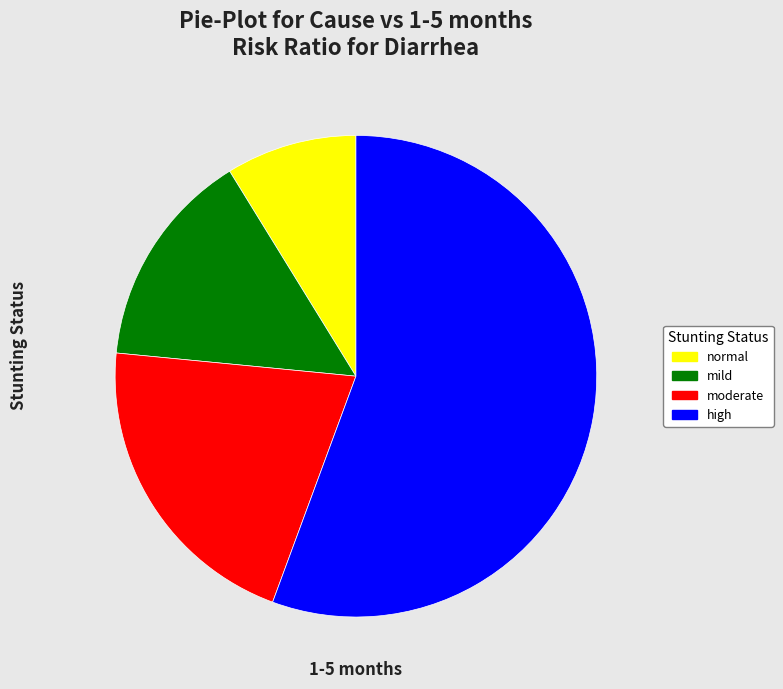

Which slice is the largest?

high